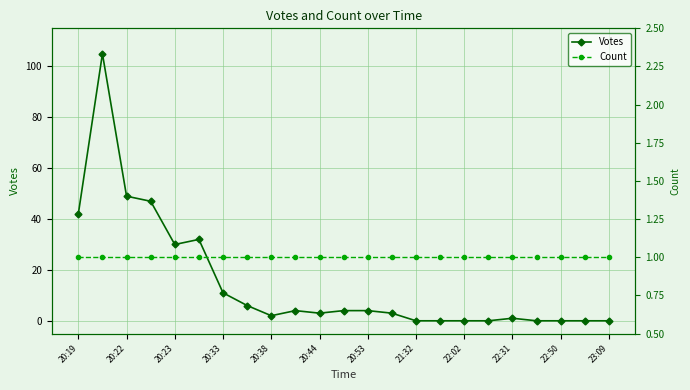

How many positive values does the Votes series have?

15